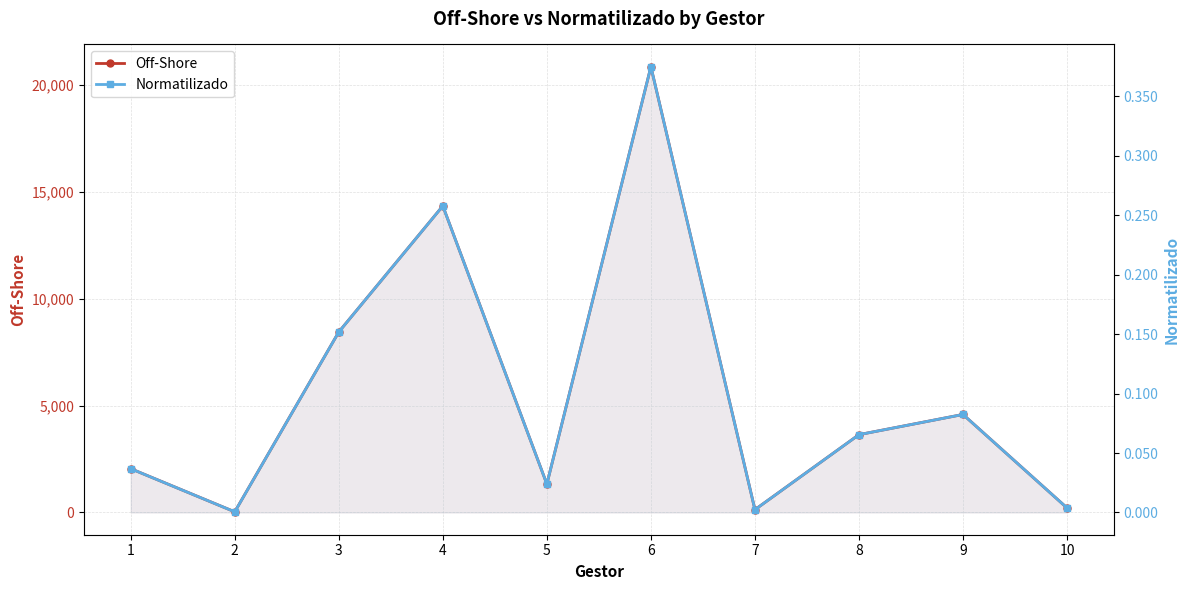

True or false: Off-Shore and Normatilizado cross at least once.

False